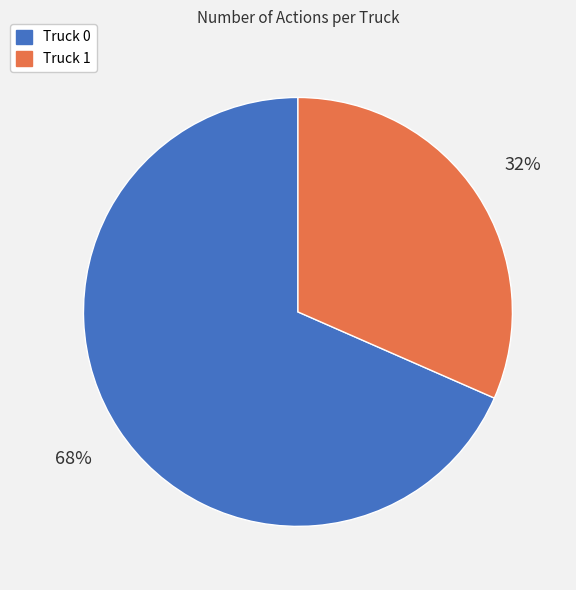

Which slice is the smallest?

Truck 1